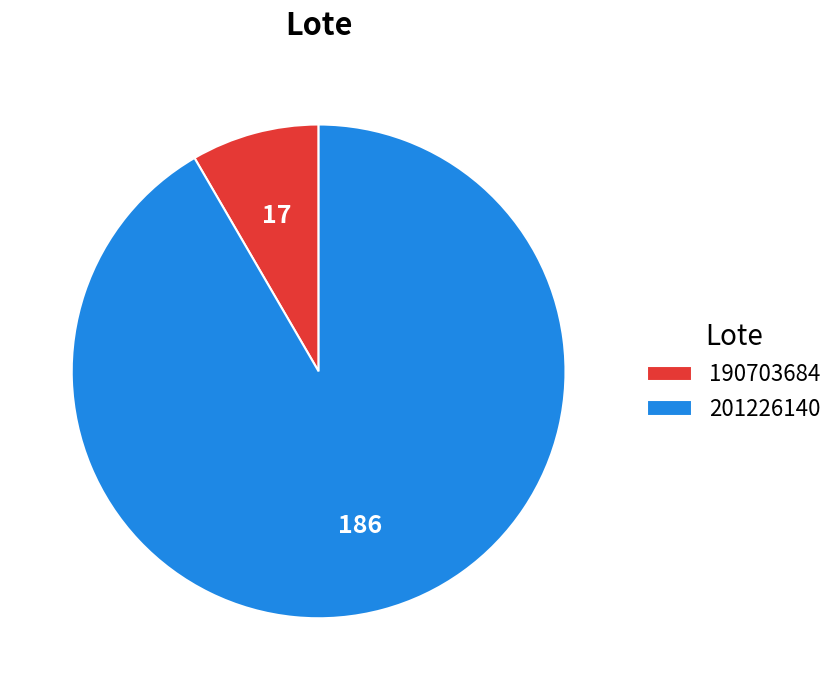

Between 201226140 and 190703684, which is larger?

201226140